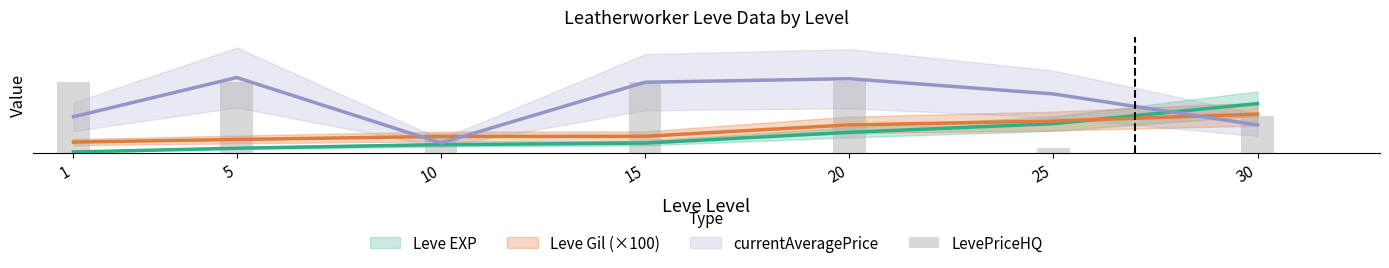

Reading right to left, extract all data points from this chart.

39001	5000	76000	75000	20500	75000	75000